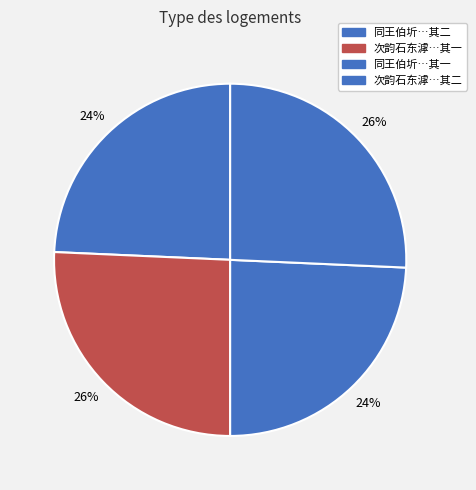

How many segments does this pie chart have?

4